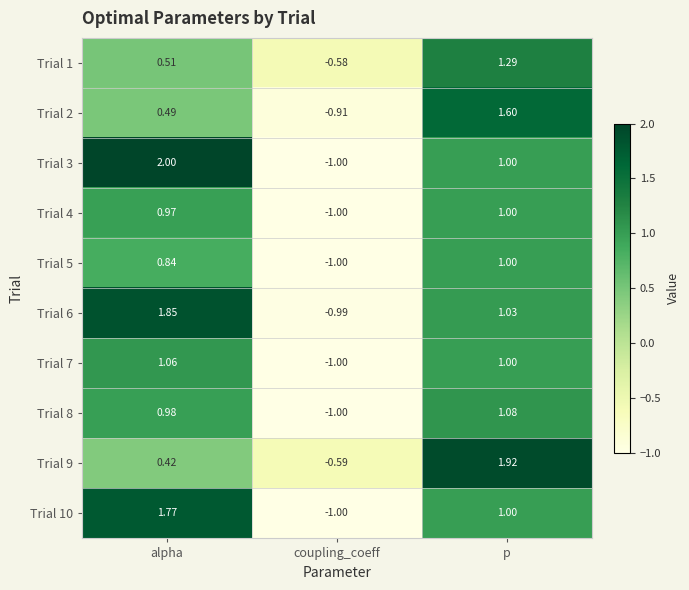

Rank the categories by Trial 6 value from lowest to highest.

coupling_coeff, p, alpha